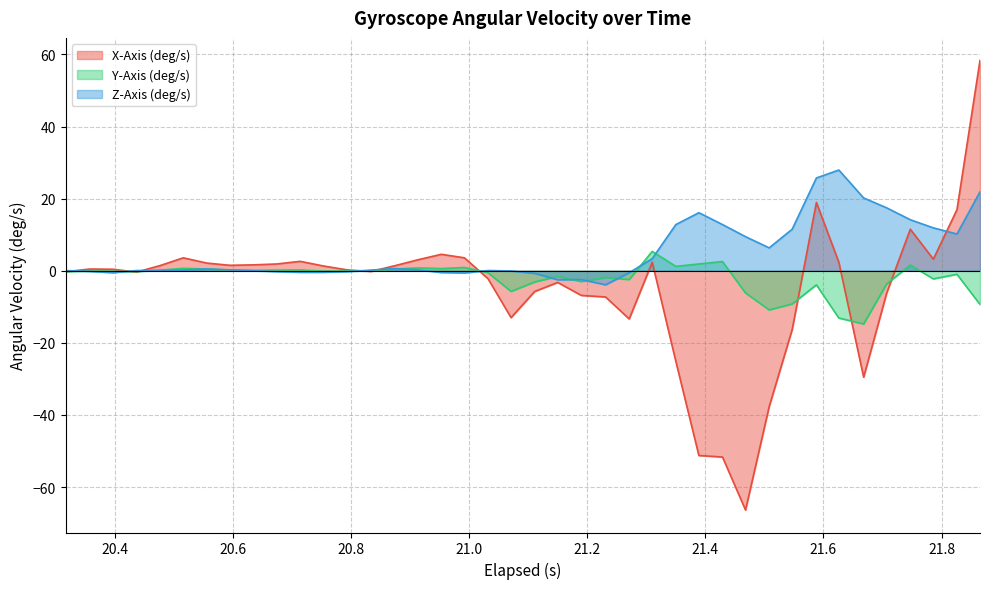

What is the minimum value shown in the chart?

-66.4